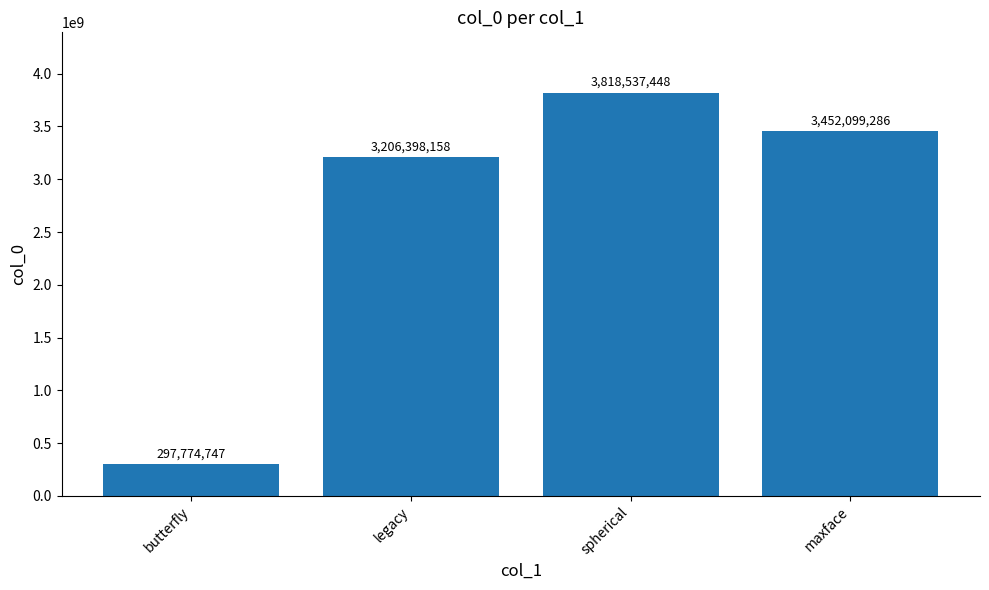

Approximately how many times larger is the value at legacy compared to butterfly?

10.8